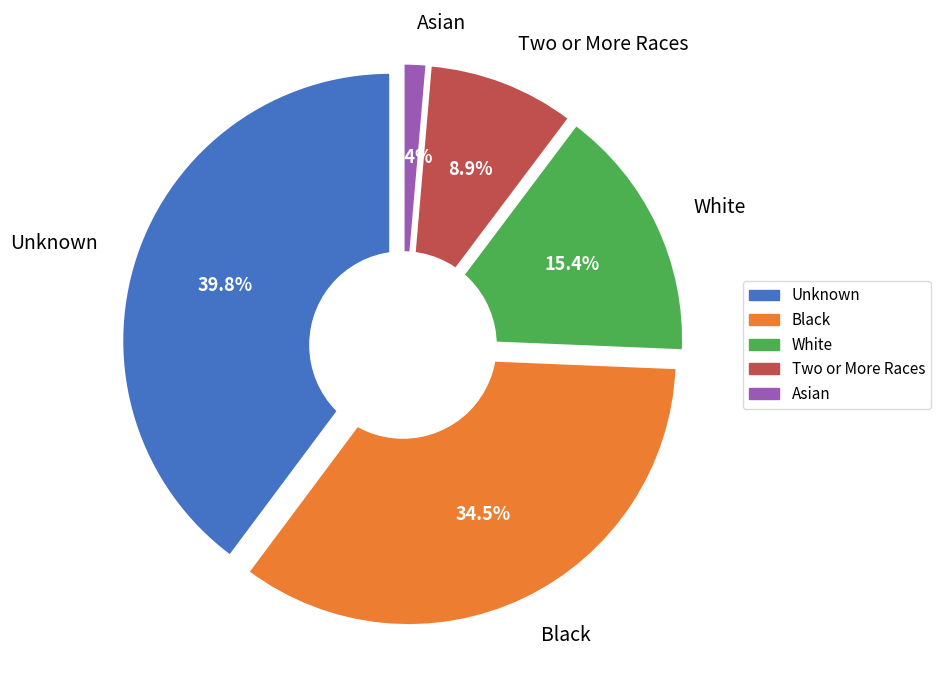

Is Two or More Races the majority of the pie?

No